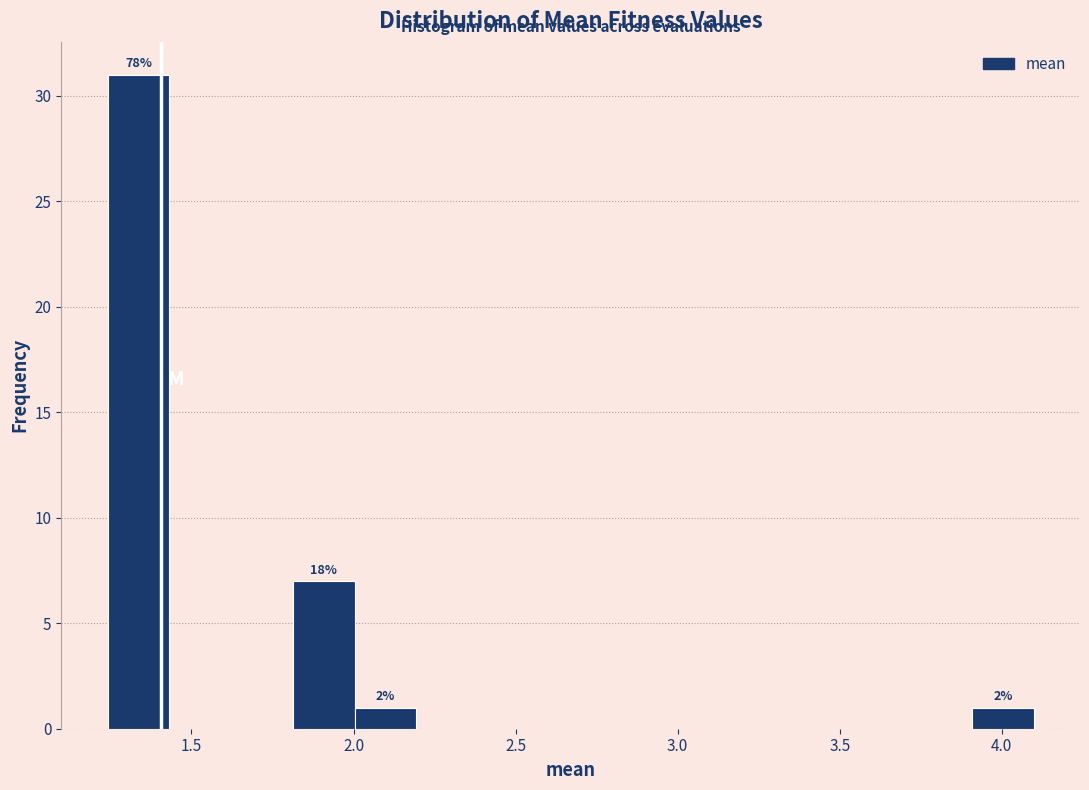

Read against the x-axis, roughly where is the centre of the tallest bar?

1.35